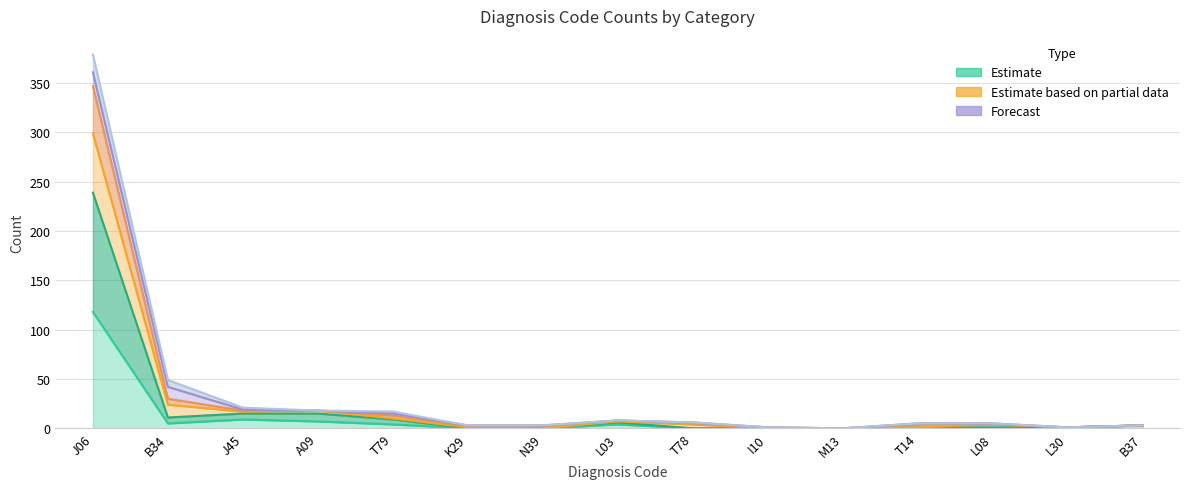

What is the maximum value shown in the chart?

379